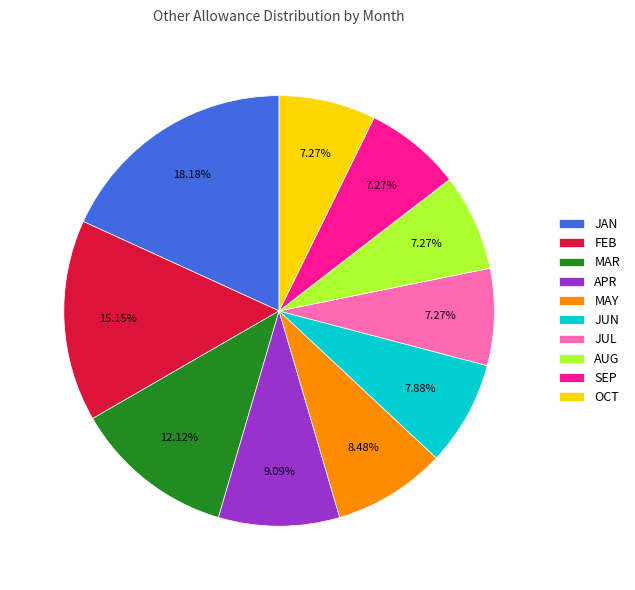

Which slice is the largest?

JAN